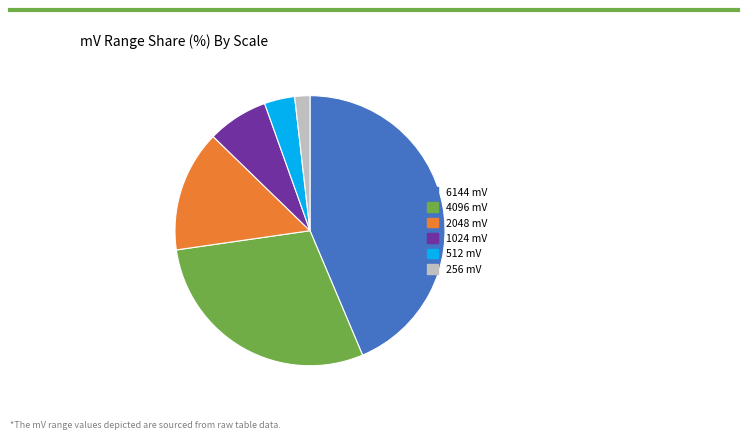

Which has a higher value, 512 mV or 1024 mV?

1024 mV